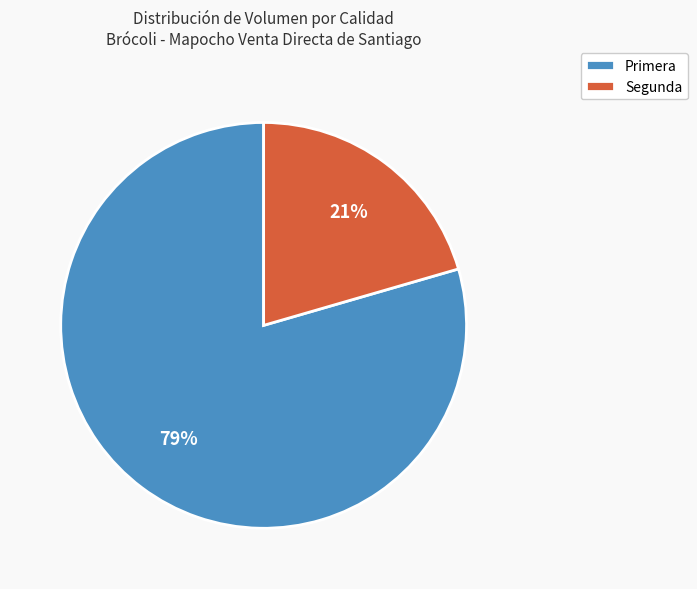

The Primera slice represents 79% of the pie. True or false?

True